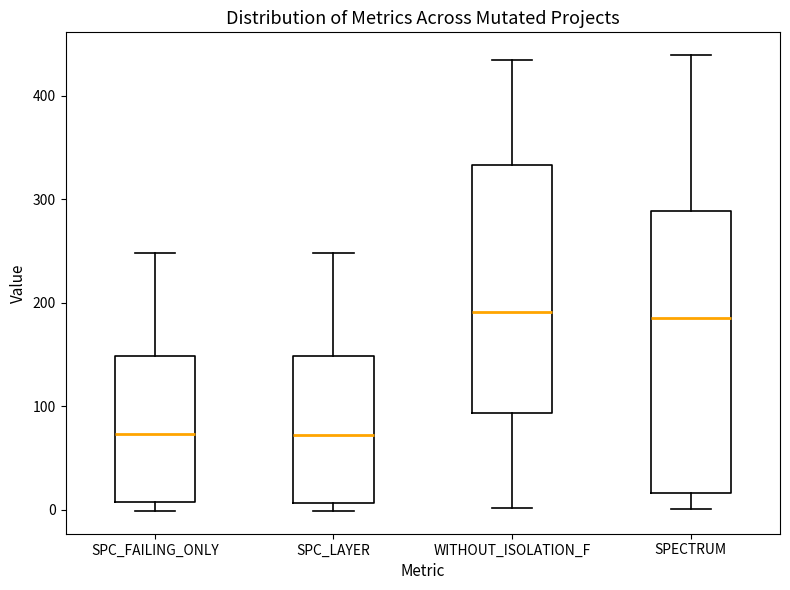

Which box is the tallest, from its lower edge to its upper edge?

SPECTRUM